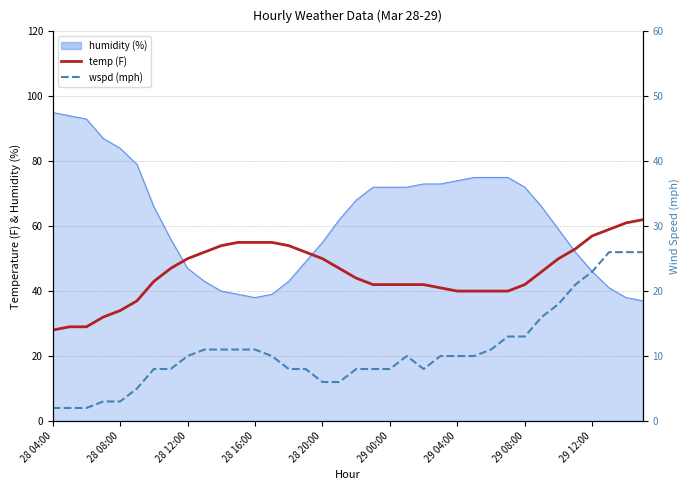

What is the difference between the temp values at 23 and 33?

18